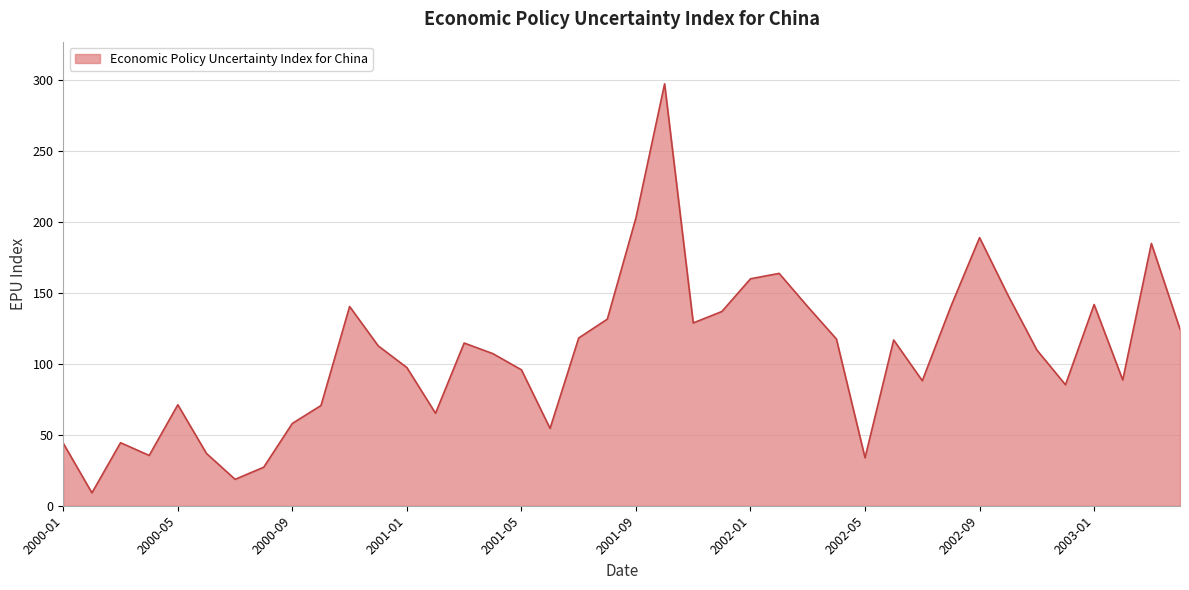

What is the smallest value displayed?

9.1